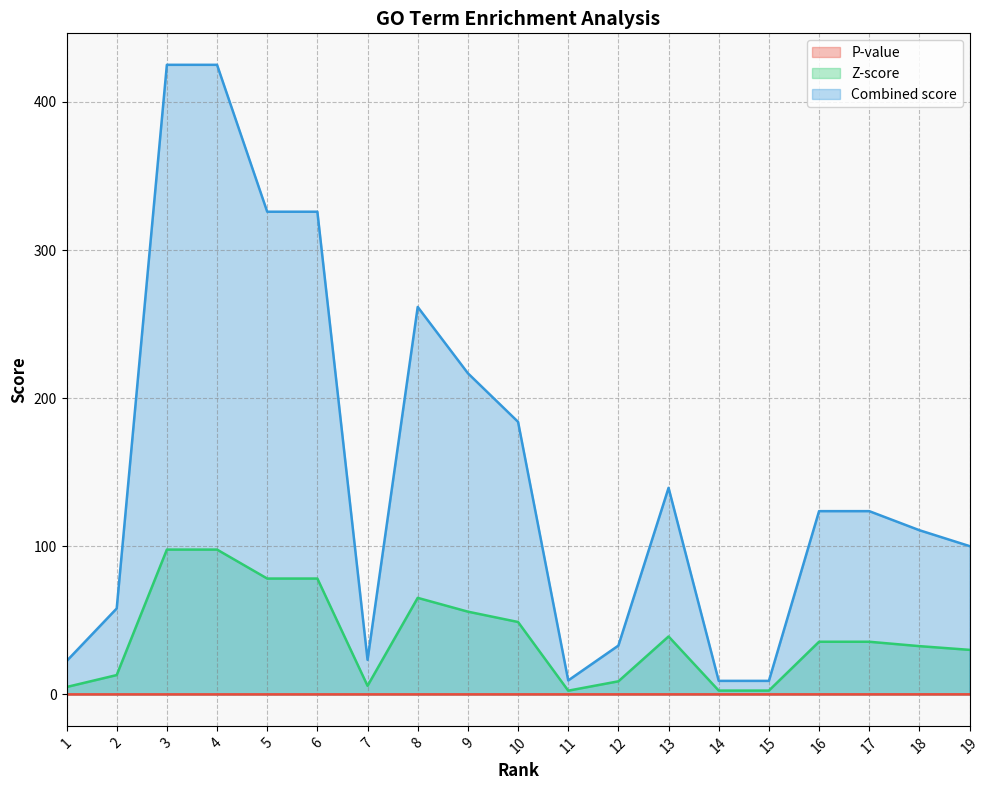

Which series changed the most between 16 and 18?

Combined score